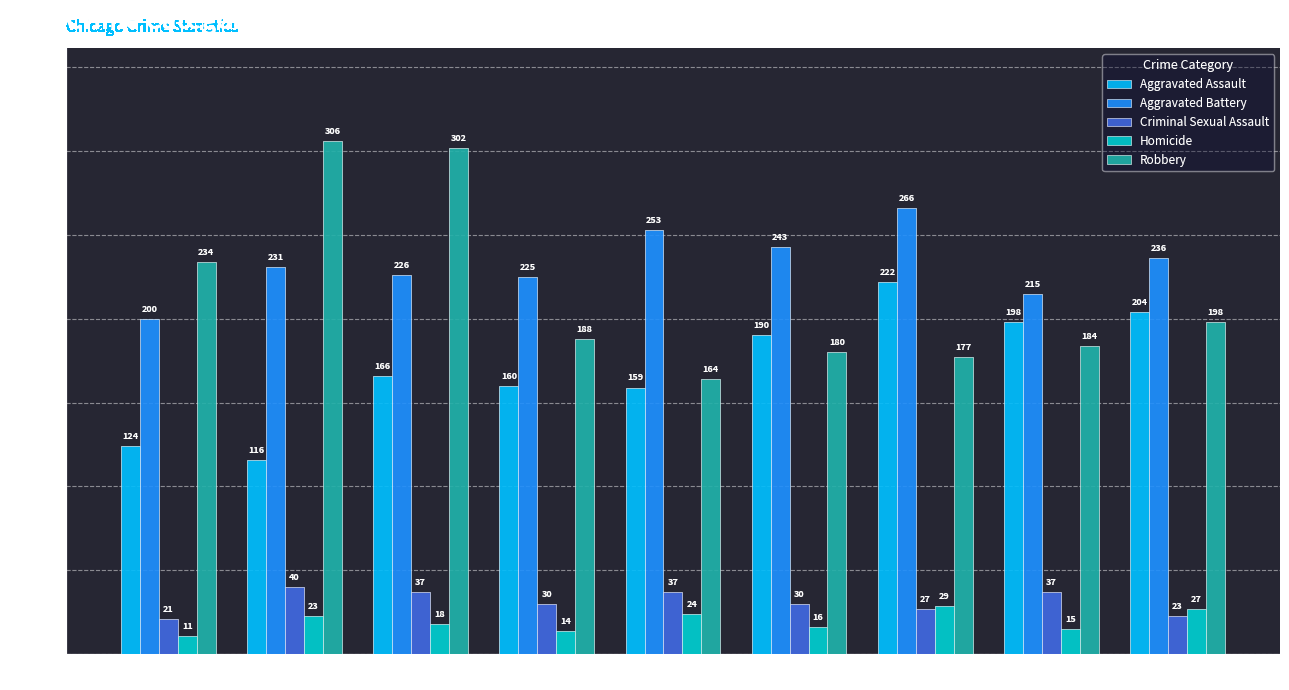

Rank the series by their maximum value, from lowest to highest.

Homicide, Criminal Sexual Assault, Aggravated Assault, Aggravated Battery, Robbery